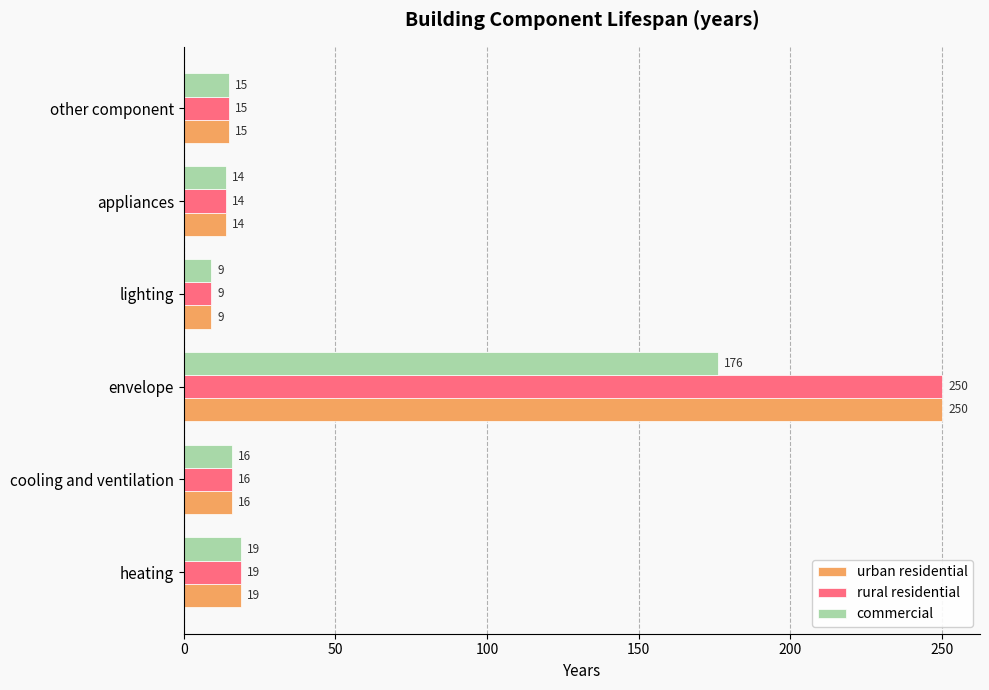

How many distinct data groups are displayed?

3